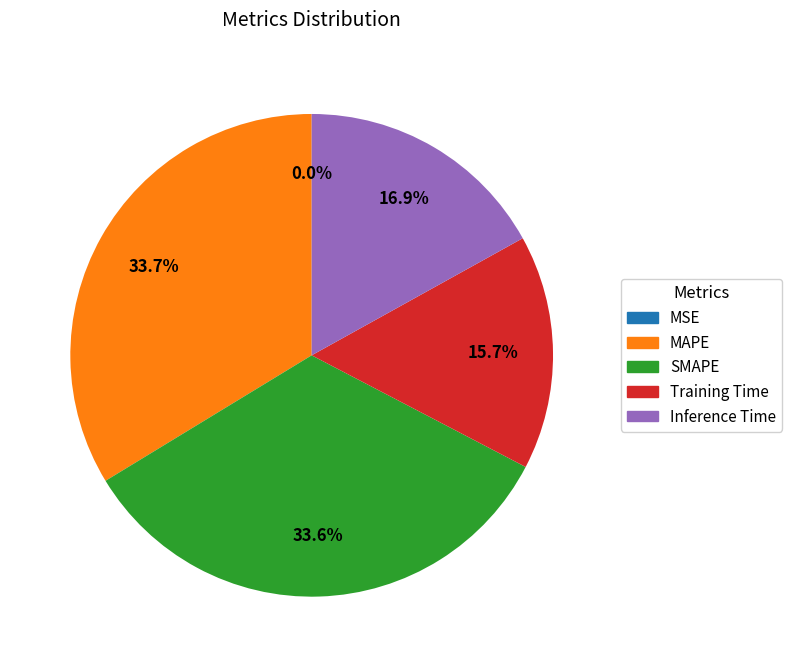

Is there a majority slice in this chart?

No